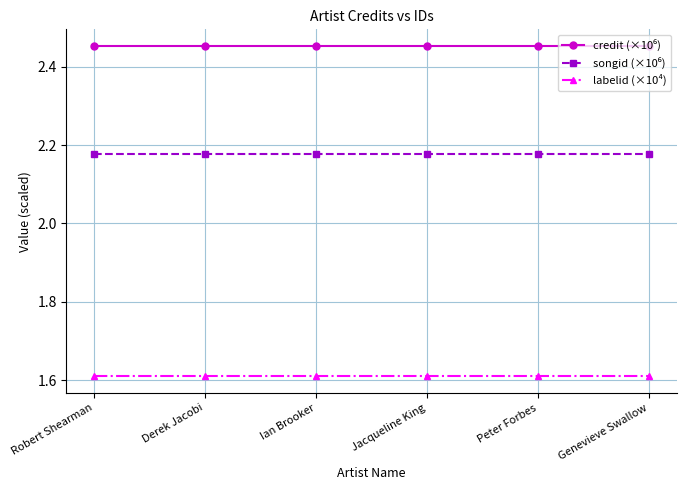

Is this an area chart (filled region under the line)?

No